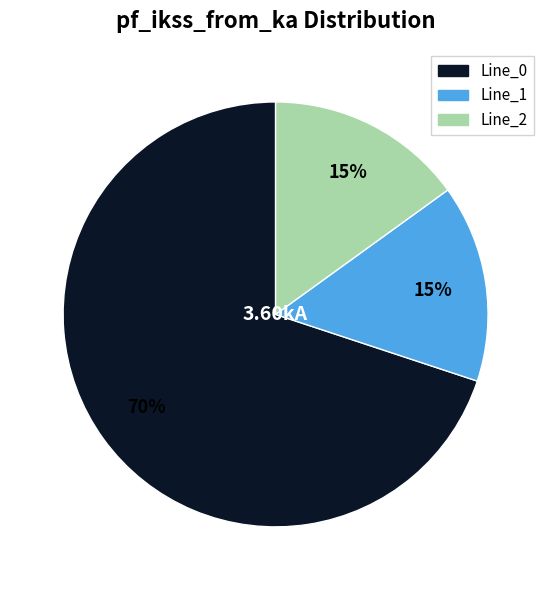

Which category accounts for the majority?

Line_0